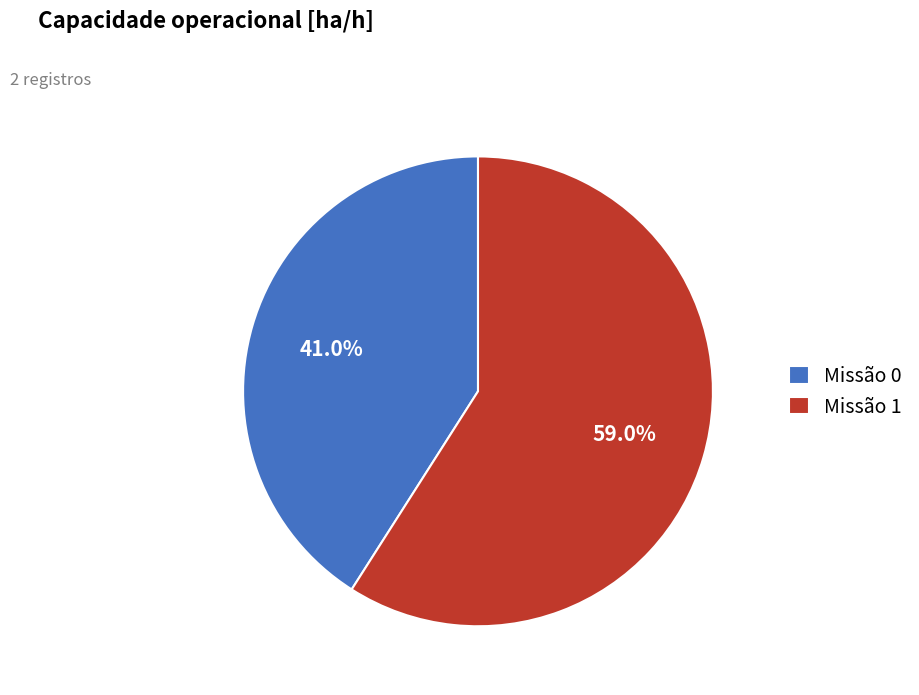

What is the total percentage of Missão 1 and Missão 0?

100.0%